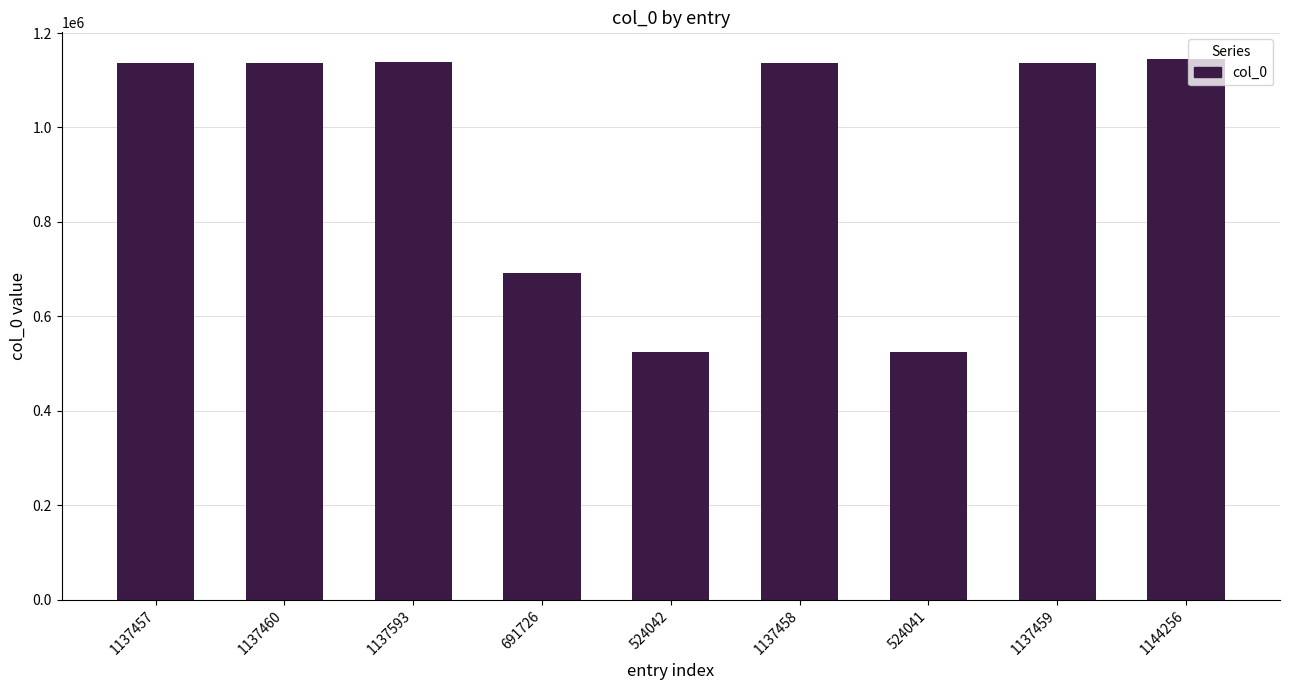

What is the change in value from 1137457 to 524042?

-613415